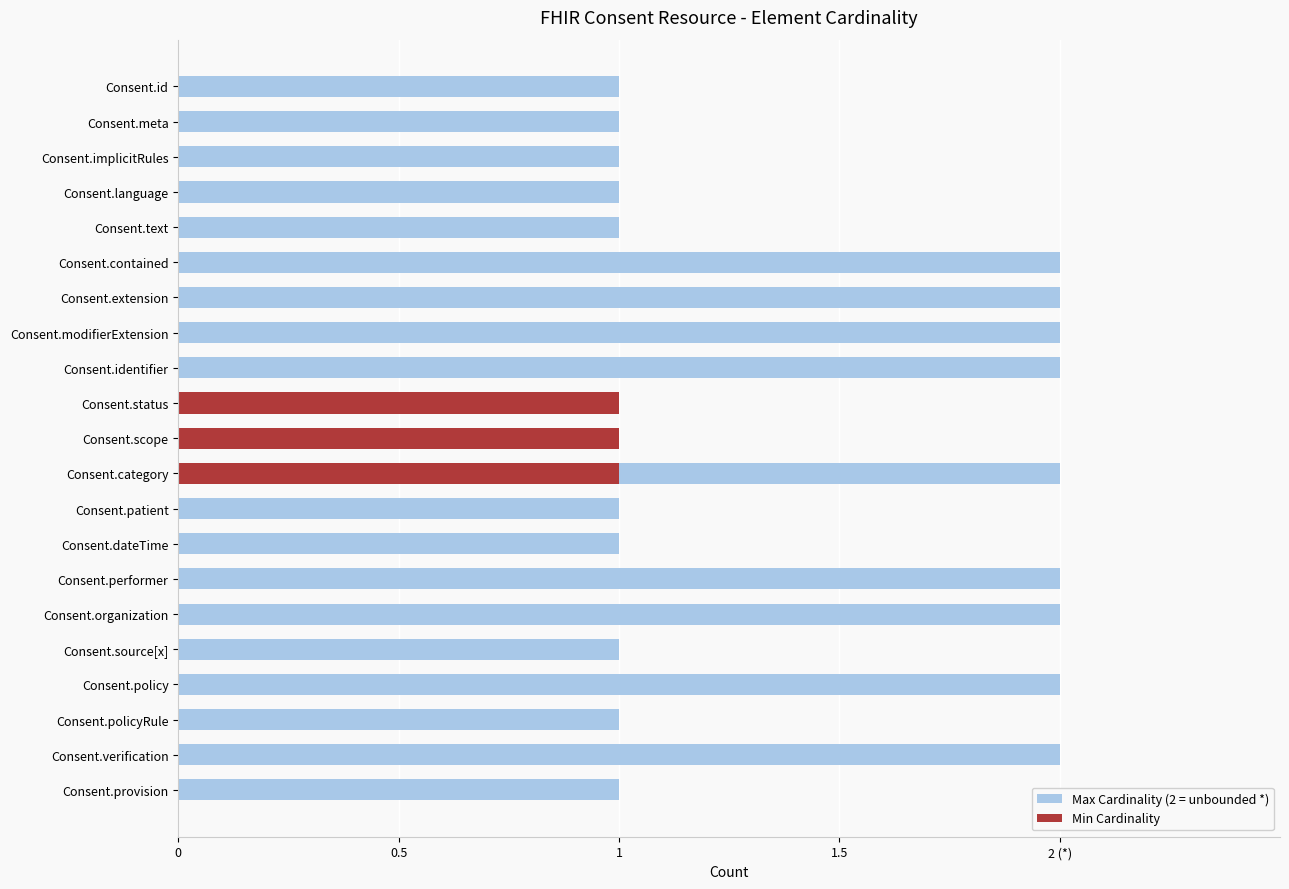

The Max Cardinality (2 = unbounded *) series shows 1 at Consent.patient. True or false?

False